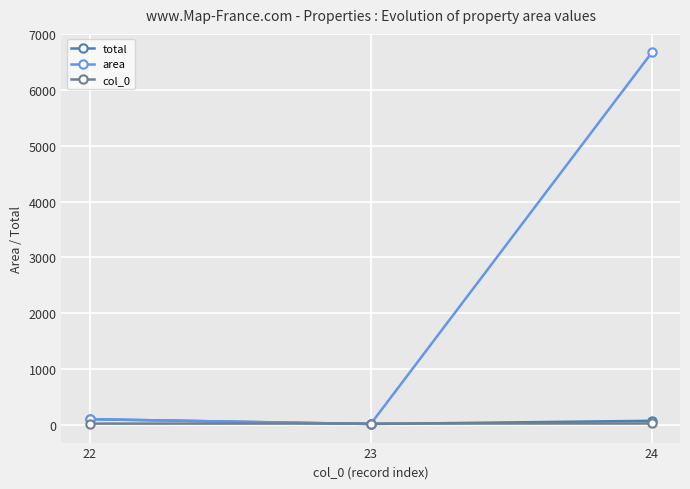

Is the value of area at 24 greater than the value of col_0 at 23?

Yes